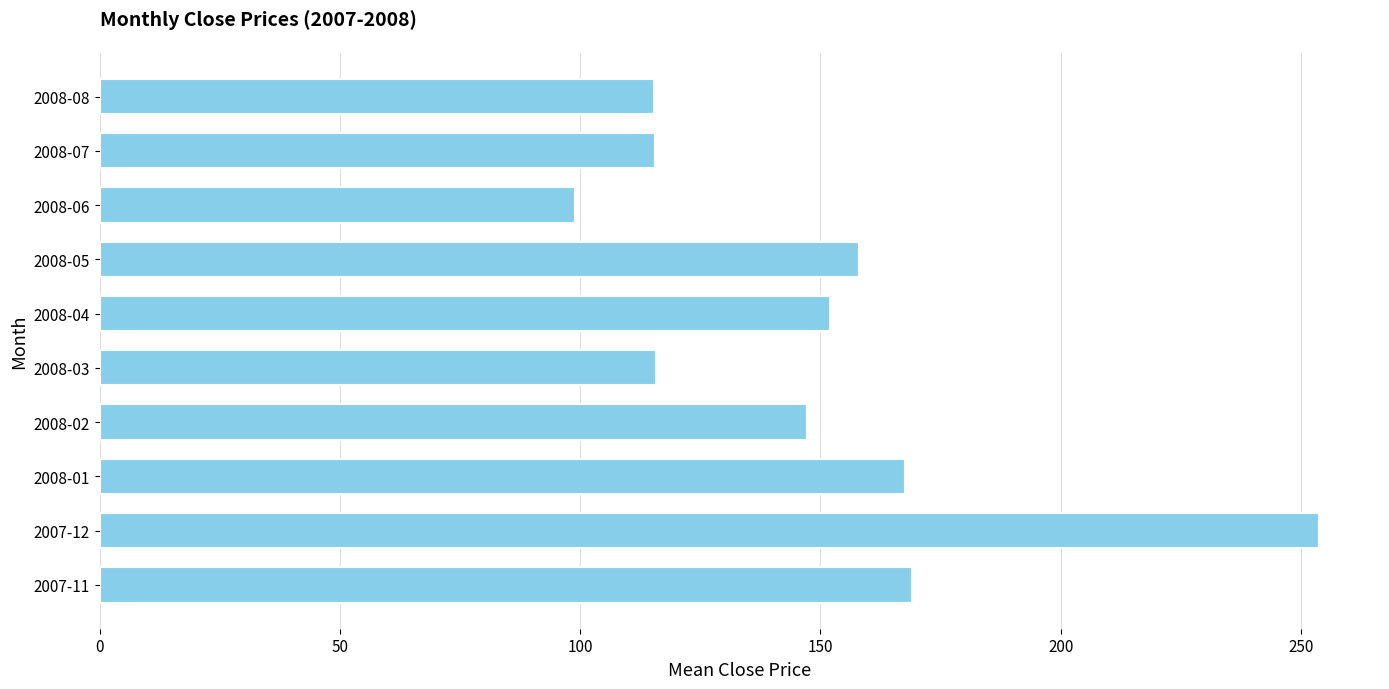

What is the difference between the maximum and minimum values?

154.9